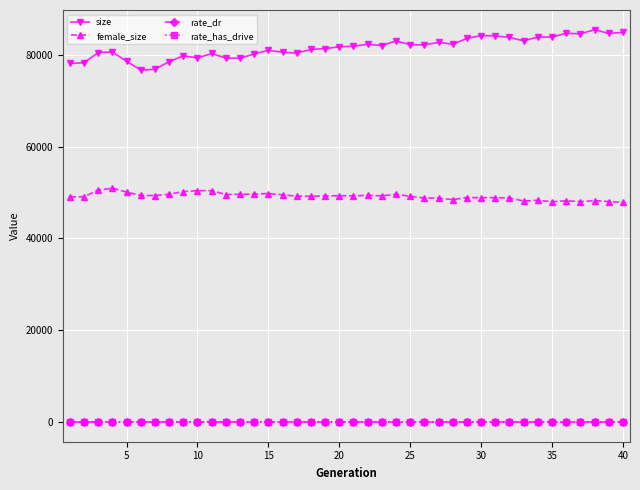

What is the maximum value for size?

85497.0